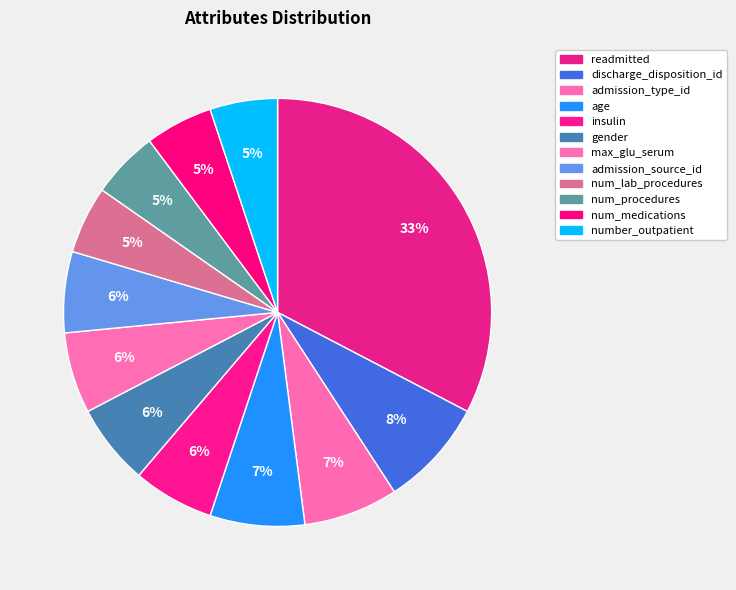

True or false: gender accounts for 21% of the total.

False